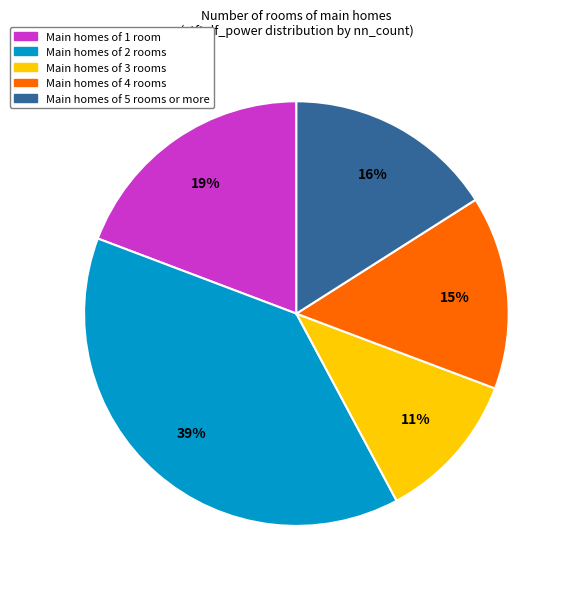

Does any single category account for the majority?

No